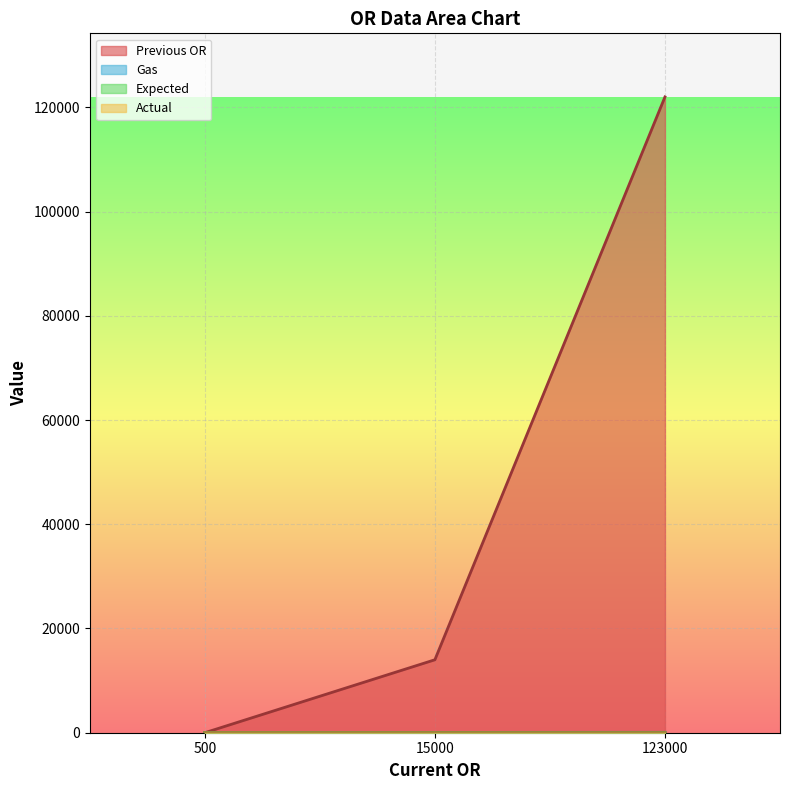

How many data points does each series have?

3